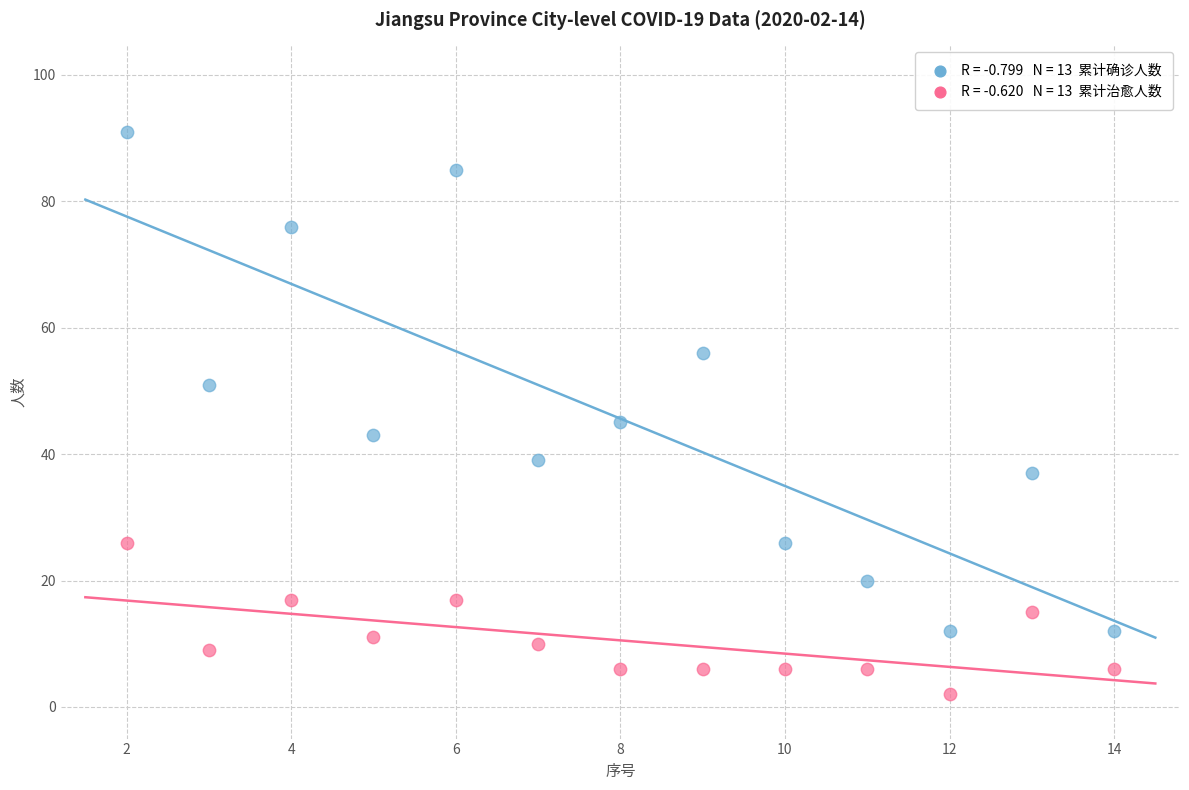

Across all data points, what is the range of Y values (max minus min)?

89